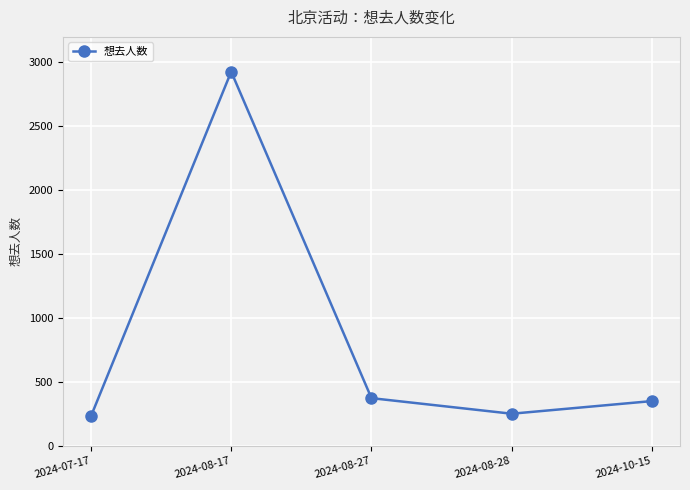

Reading left to right, extract all data points from this chart.

2024-07-17=231	2024-08-17=2928	2024-08-27=373	2024-08-28=251	2024-10-15=350